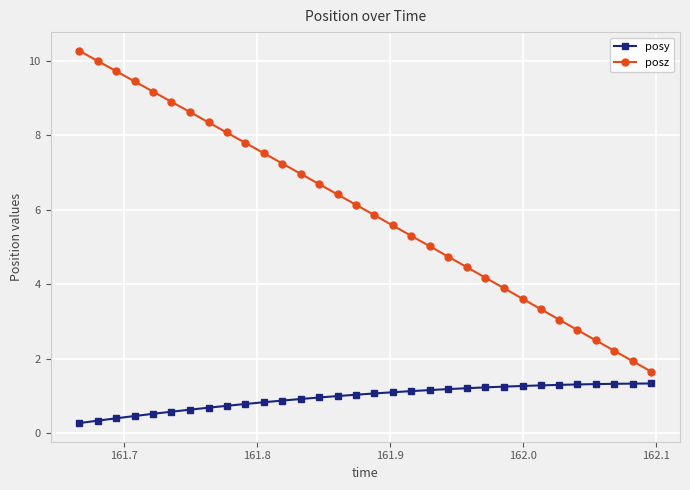

What is the minimum value shown in the chart?

0.3